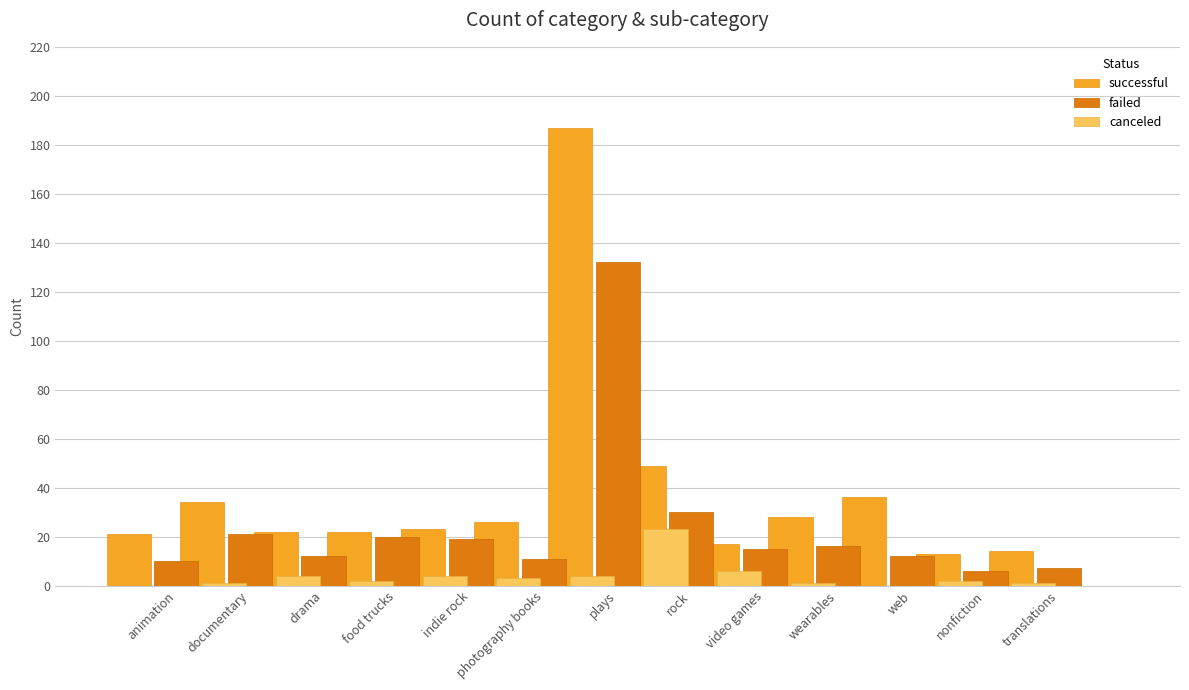

How many groups of bars are there?

13